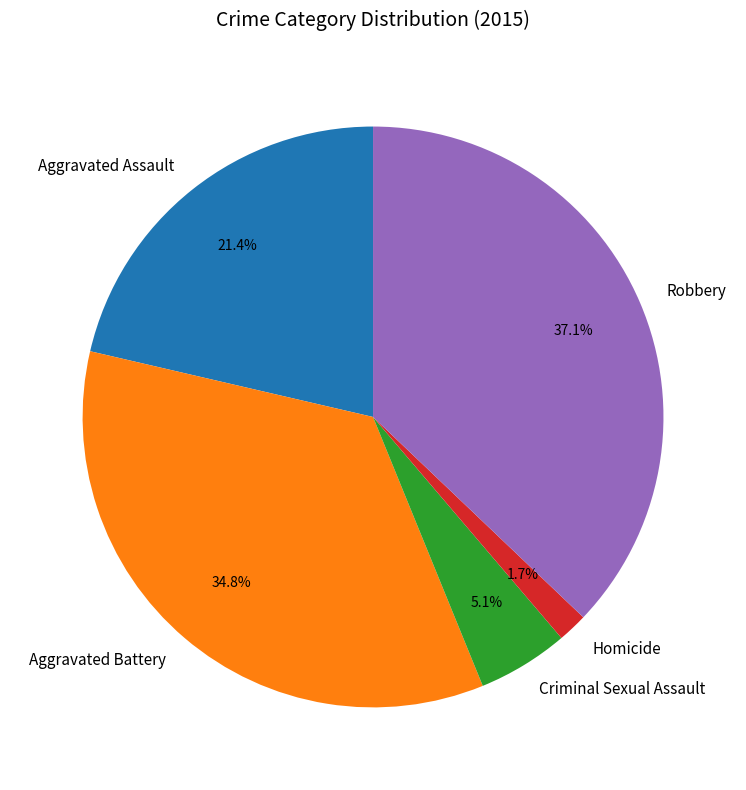

Which slice is the smallest?

Homicide